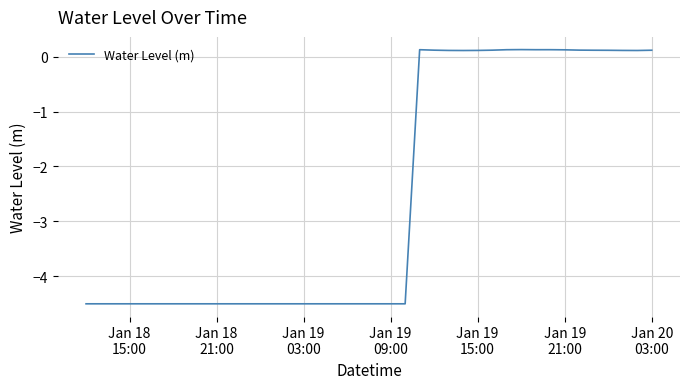

What is the difference between the maximum and minimum values?

4.6